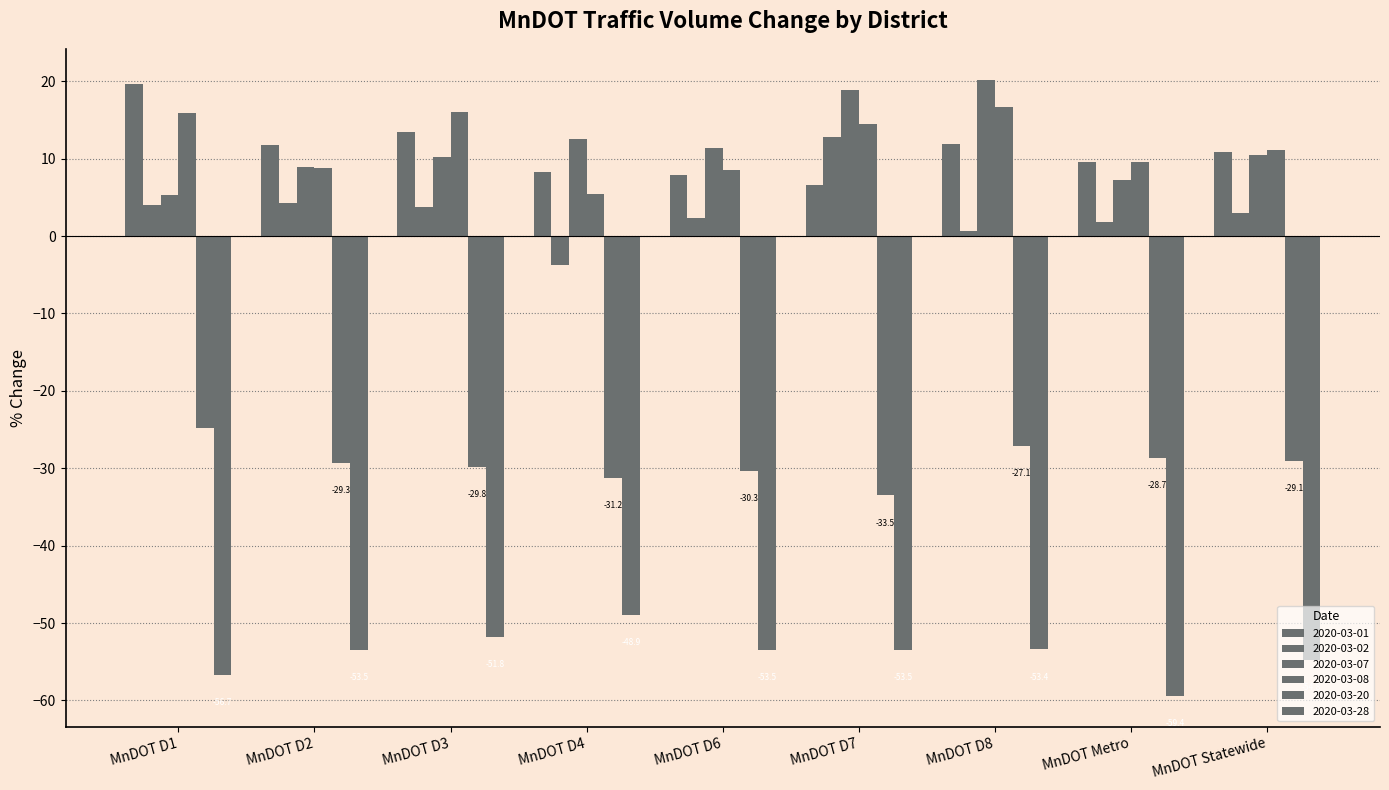

Rank the categories by 2020-03-20 value from highest to lowest.

MnDOT D1, MnDOT D8, MnDOT Metro, MnDOT Statewide, MnDOT D2, MnDOT D3, MnDOT D6, MnDOT D4, MnDOT D7